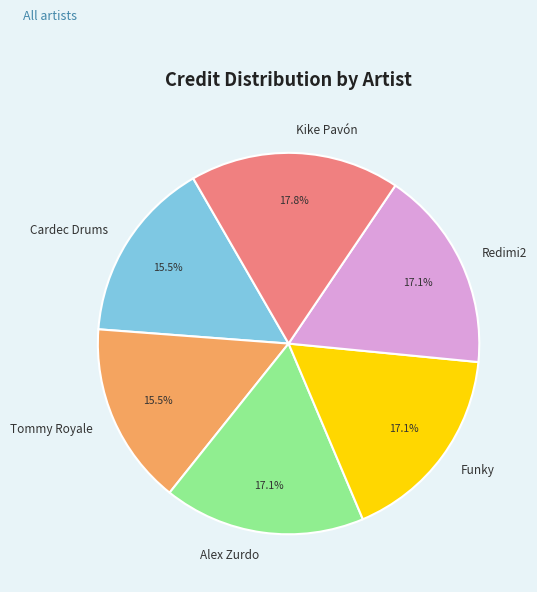

Does Redimi2 represent more than half of the total?

No